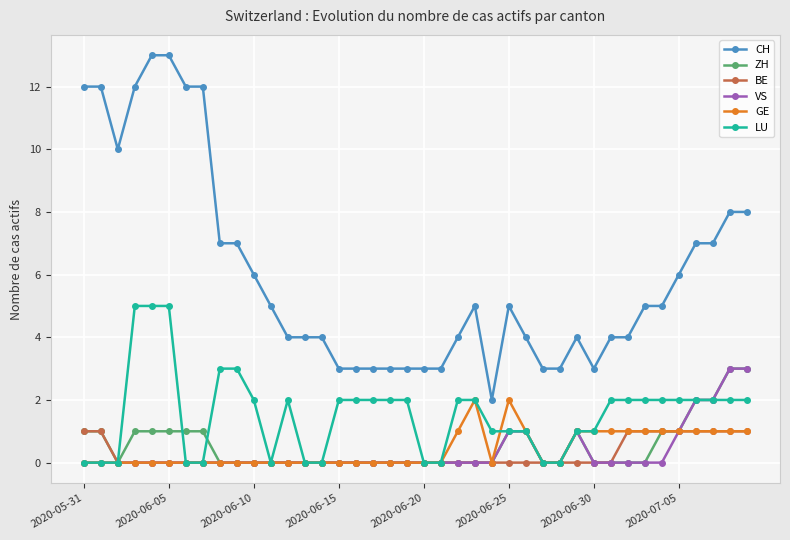

What is the value of the LU point at the 9th from the left?

3